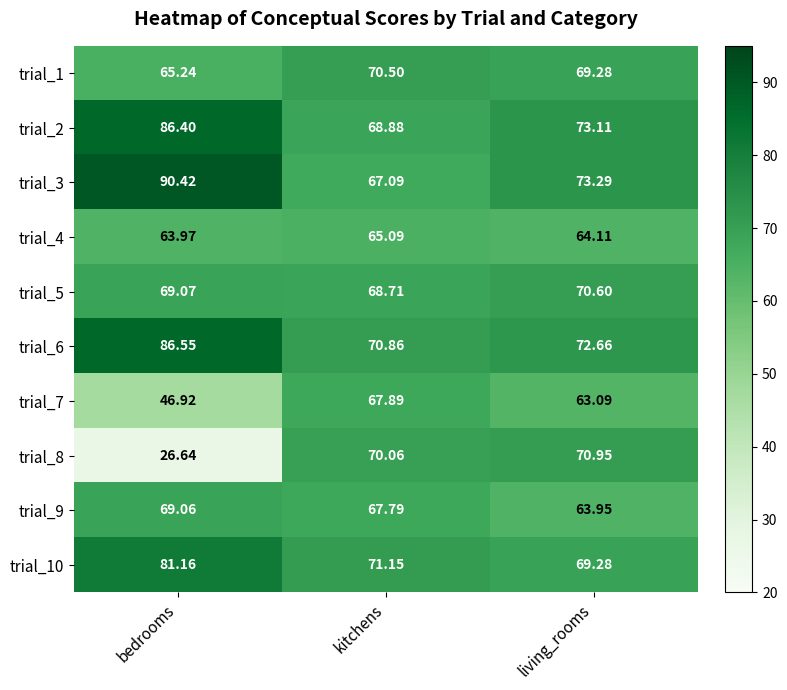

At which category is the sum across all series the highest?

living_rooms